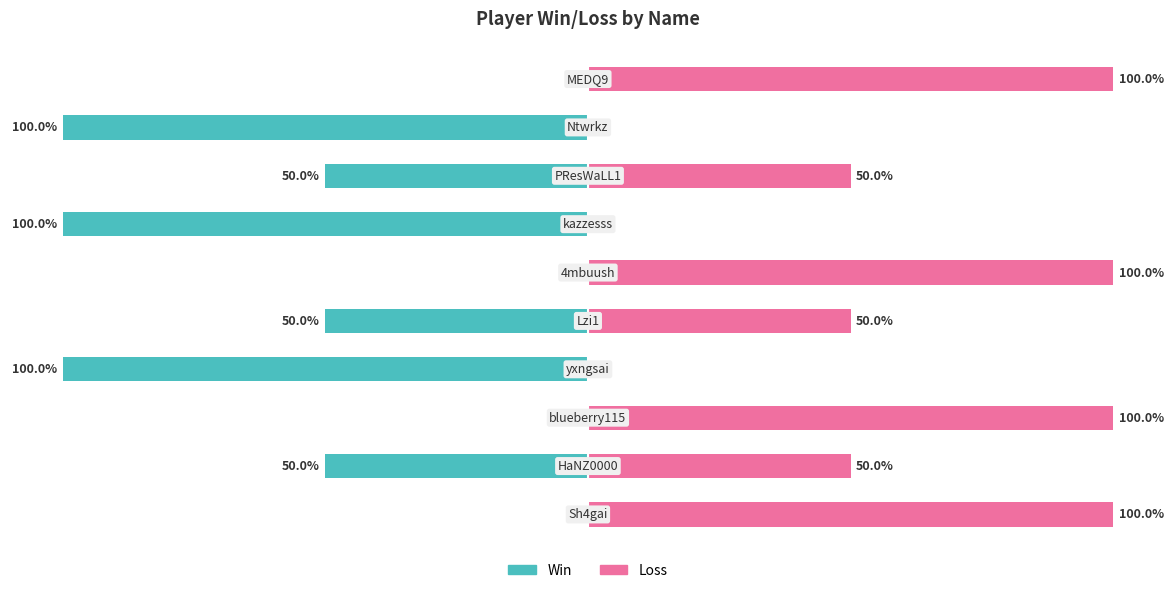

How many Win values are between -100 and 0?

10